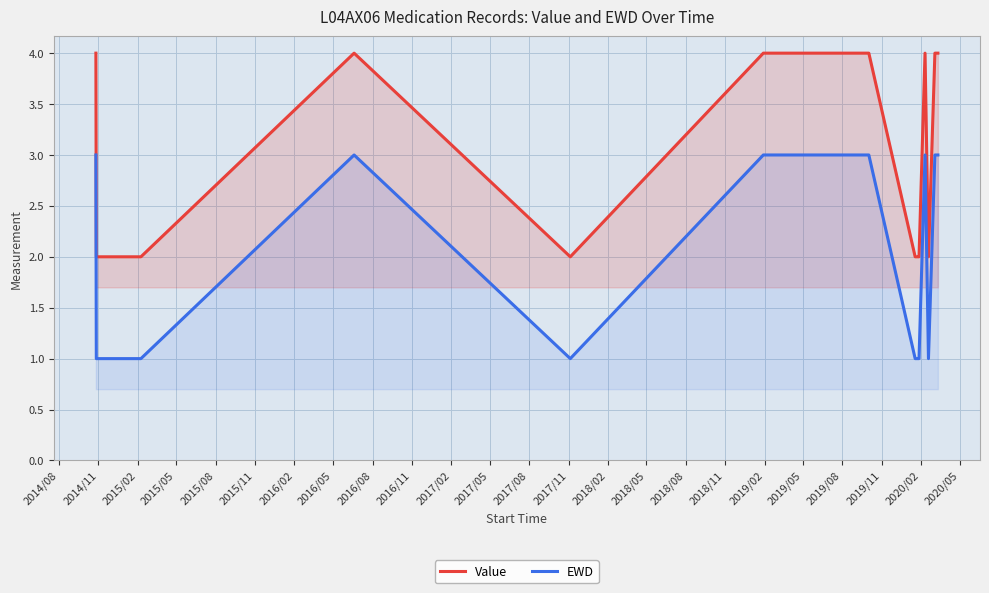

Reading left to right, what are all the values shown in this chart?

Value: 4	2	2	2	2	2	2	4	2	4	4	4	4	2	2	2	4	2	4	4
EWD: 3	1	1	1	1	1	1	3	1	3	3	3	3	1	1	1	3	1	3	3